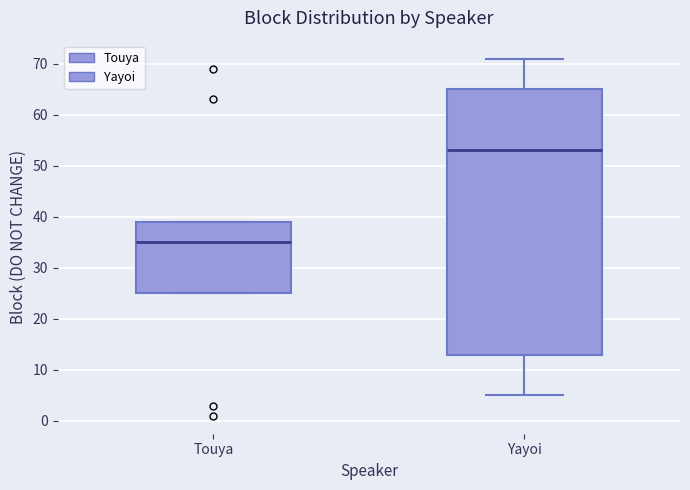

Reading left to right, read every box against the y-axis: the position of its median line, the range the box covers, and the ends of its whiskers. The values are not printed on the chart, so give them approximately, as read against the axis.

Touya: median 35, box 25 to 39, whiskers 25 to 39
Yayoi: median 53, box 13 to 65, whiskers 5 to 71